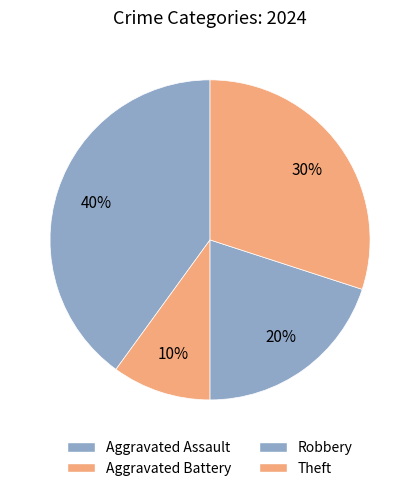

True or false: Aggravated Battery accounts for 10% of the total.

True